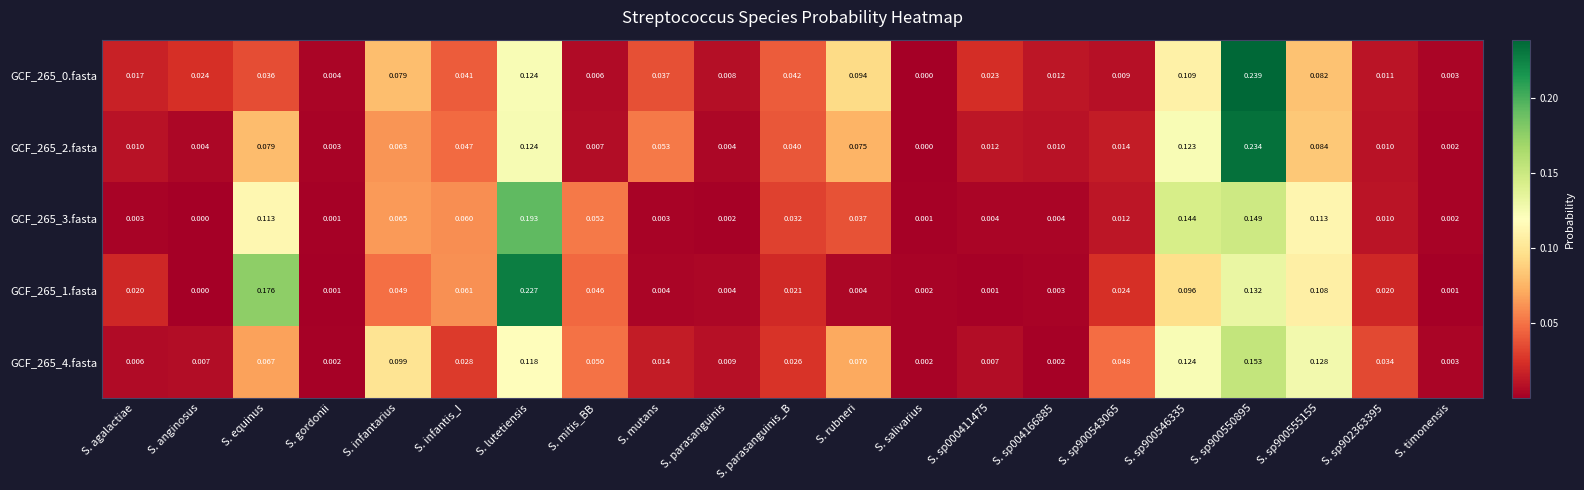

Which category has the highest value in the GCF_265_3.fasta series?

S. lutetiensis